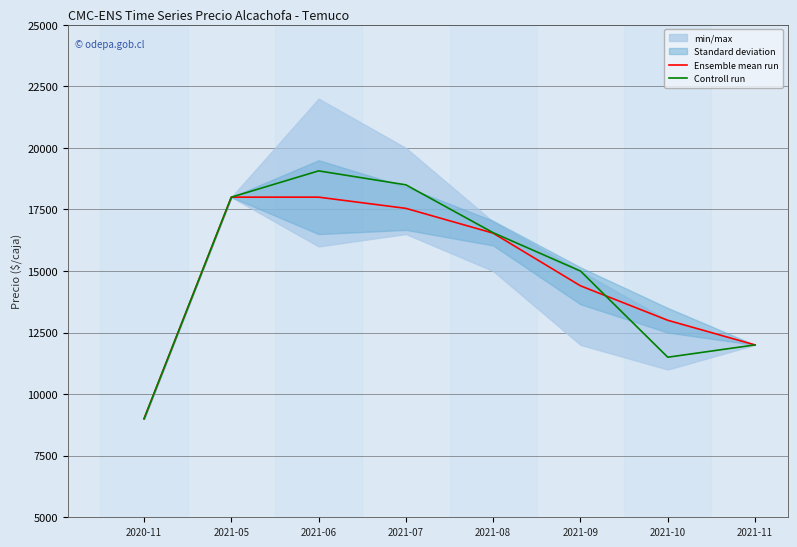

What is the total value across all series at 2021-07?

36045